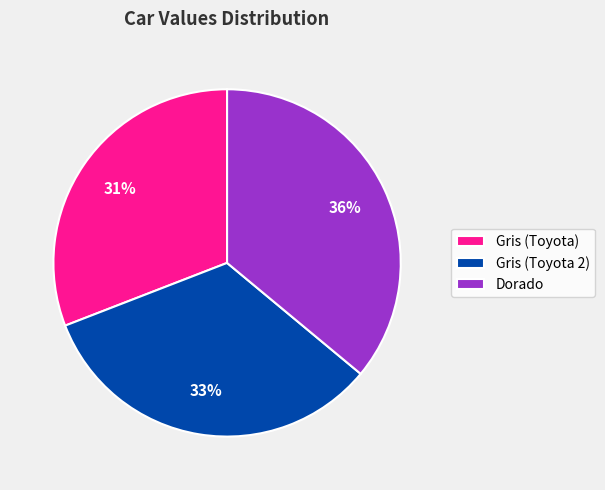

To the nearest percent, what is the difference between the largest and smallest slice percentages?

5%